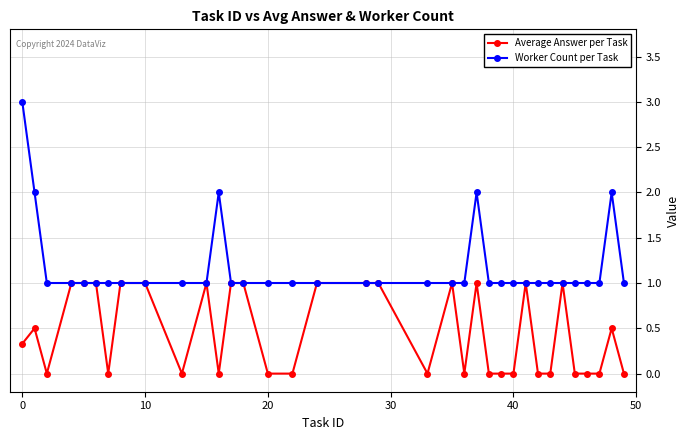

Is this an area chart (filled region under the line)?

No